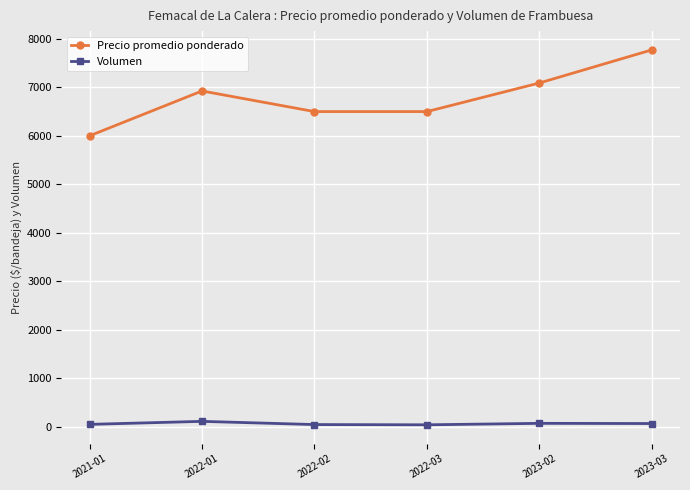

Which series has the largest total across all categories?

Precio promedio ponderado